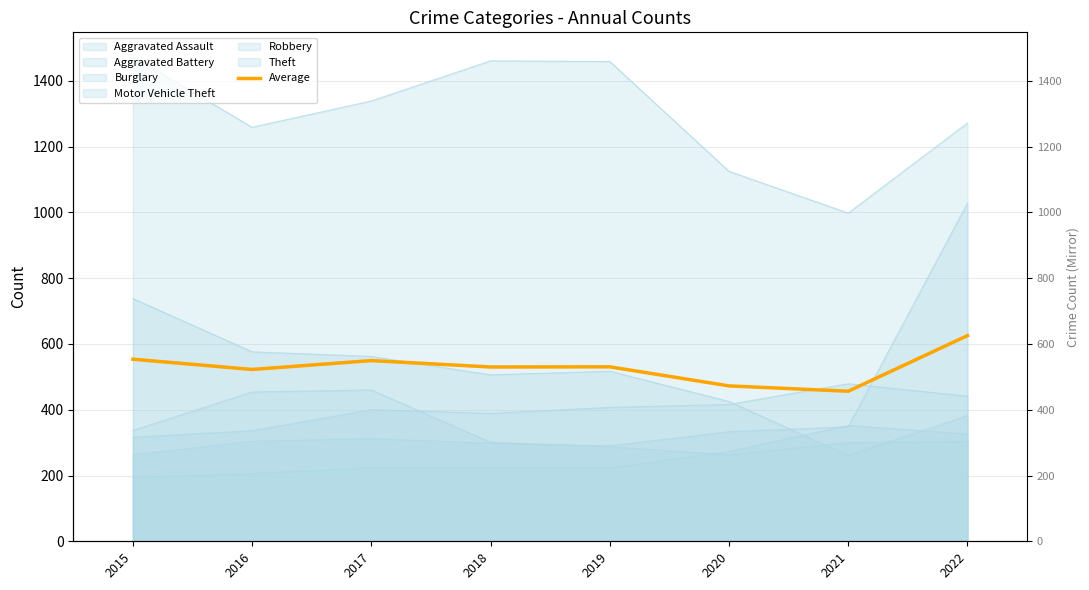

Reading right to left, extract all data points from this chart.

625.5	456.3	472.5	530.5	530.0	549.5	522.5	553.7